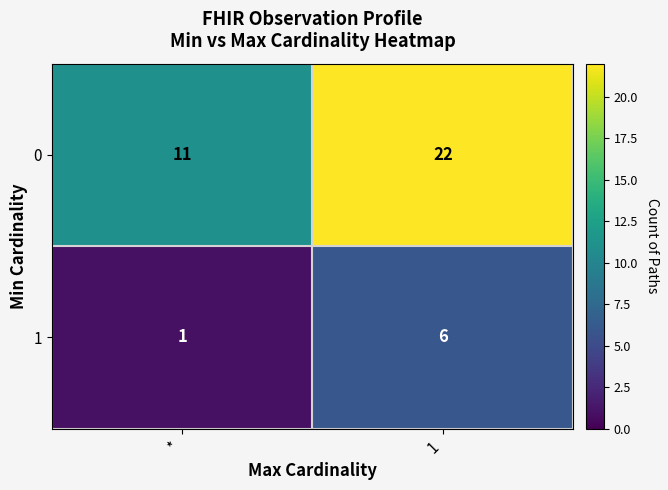

At how many categories does at least one series exceed 20?

1